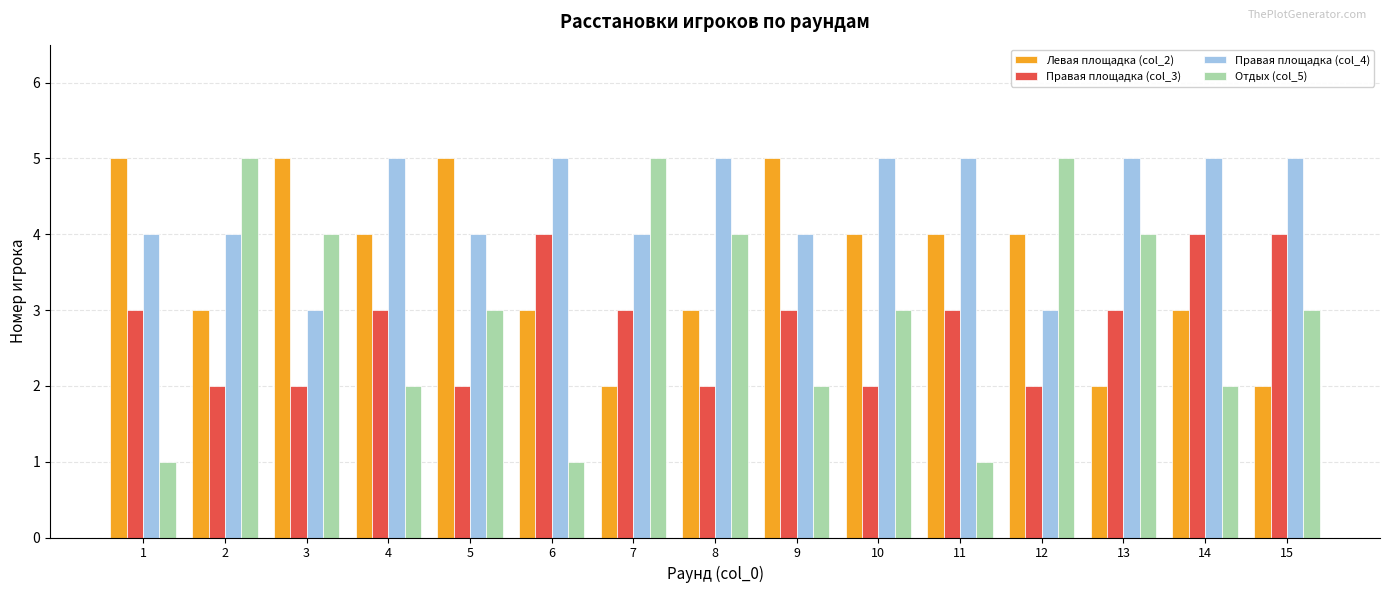

Count the number of categories in the chart.

15